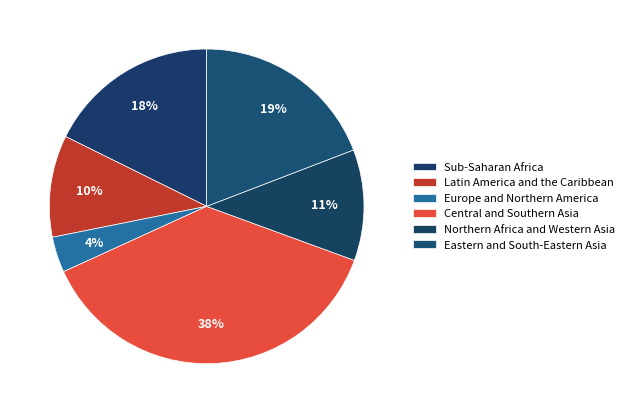

Does Latin America and the Caribbean represent more than half of the total?

No